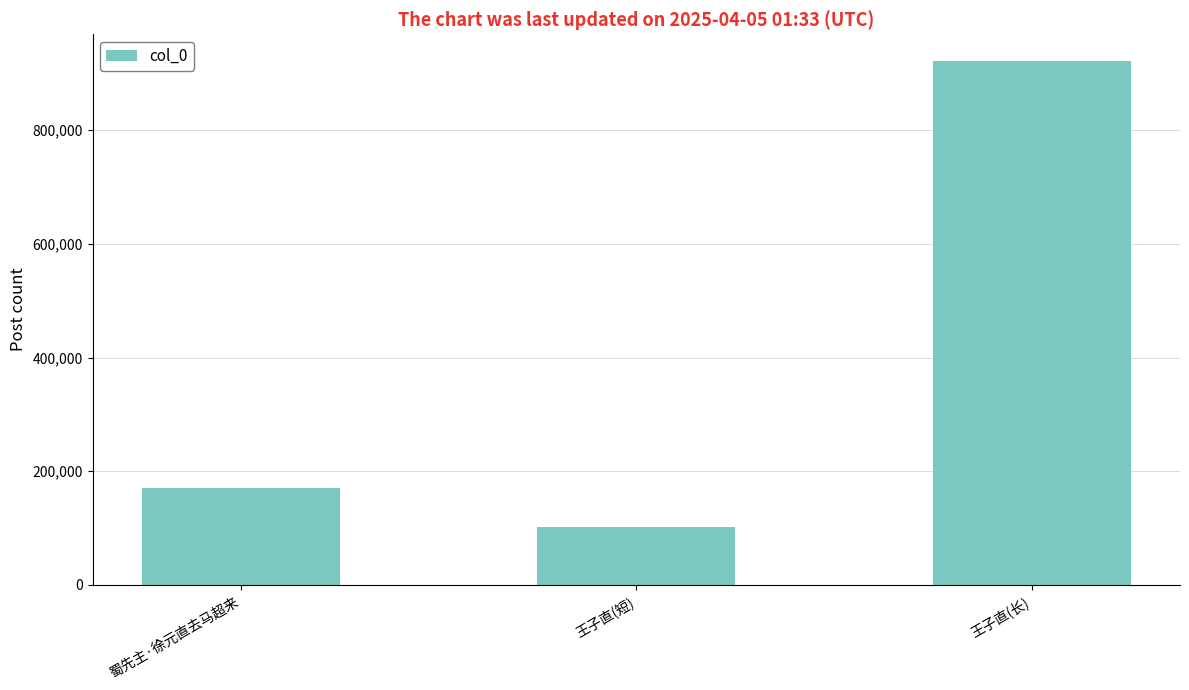

Which category has the highest value across all series?

王子直(长)